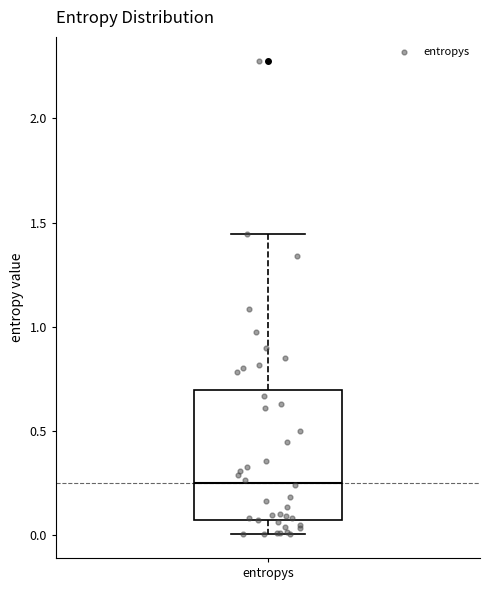

Where is the lower edge of the box for entropys on the y-axis? The values are not printed on the chart, so give them approximately, as read against the axis.

0.05